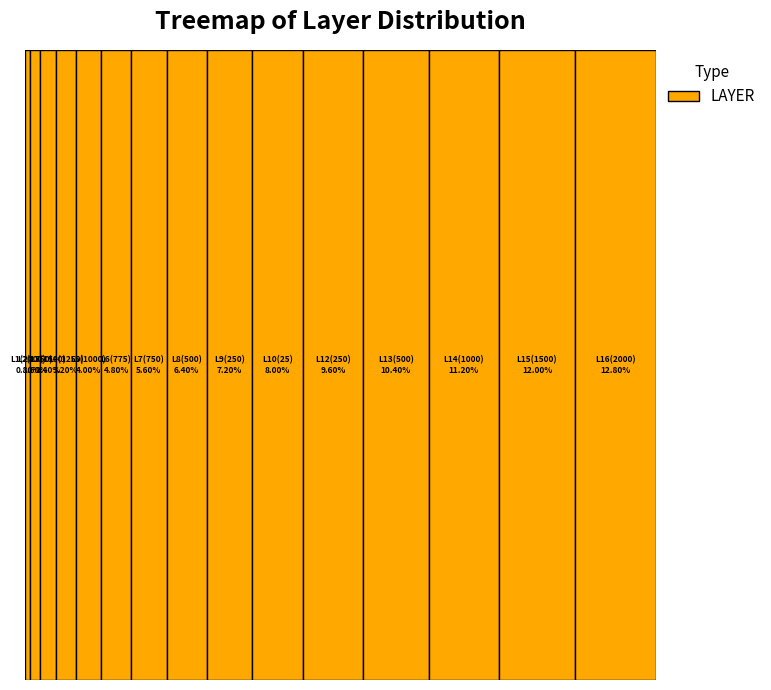

Count the number of slices in the pie.

16